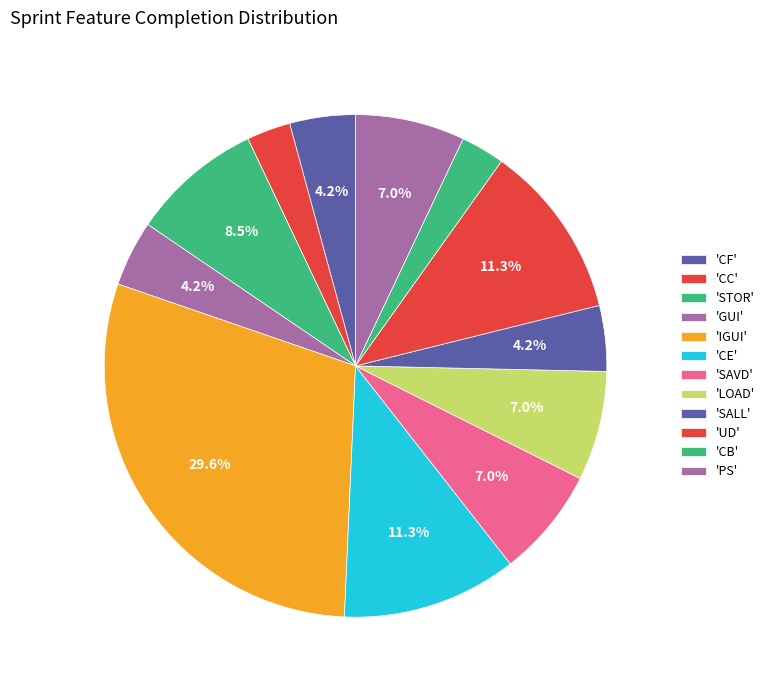

How many slices are in this pie chart?

12